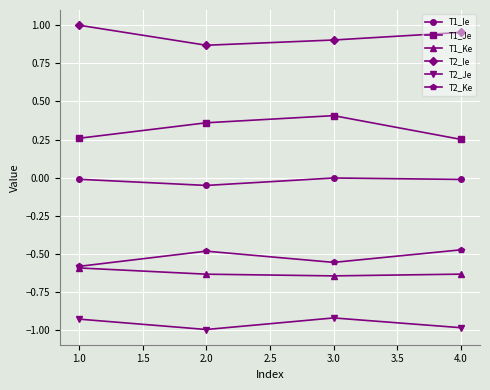

Which series has the largest total across all categories?

T2_Ie